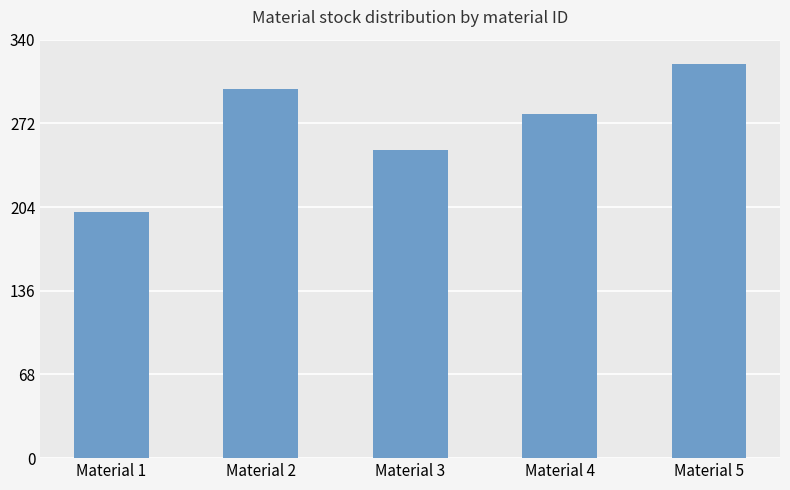

What is the smallest value displayed?

200